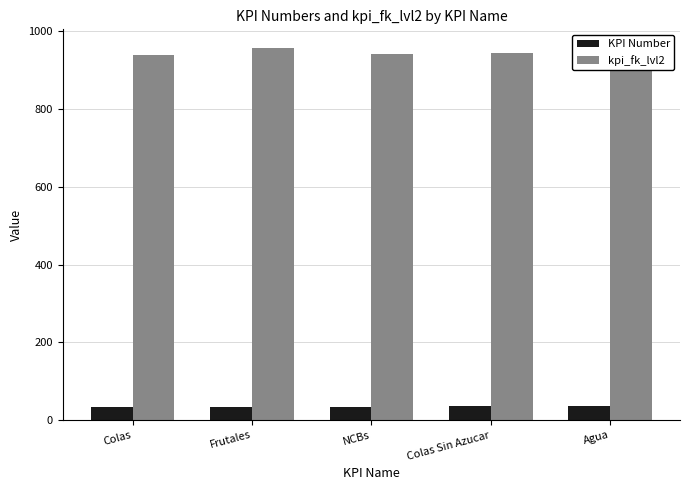

The value of kpi_fk_lvl2 at Colas is 939. True or false?

True